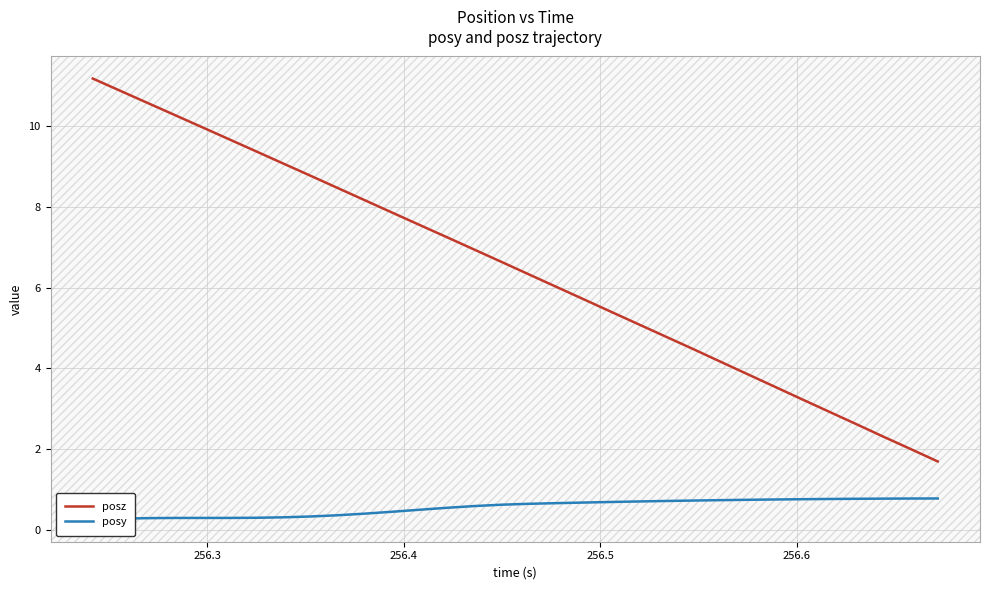

Is the value of posz at 29 greater than the value of posy at 256.4?

Yes